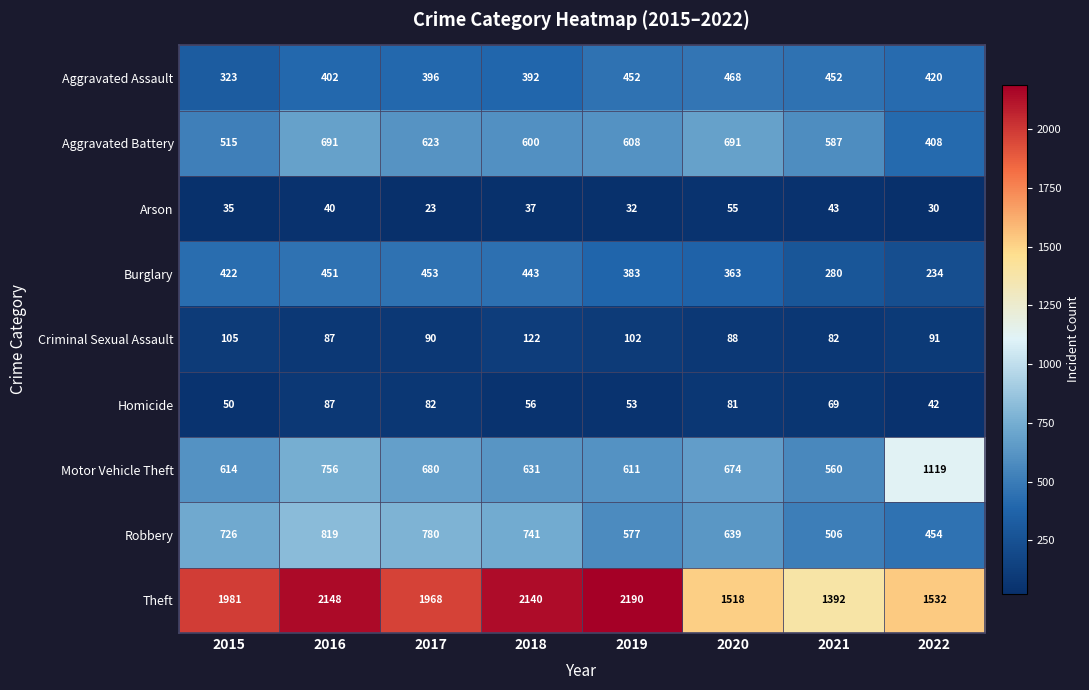

At 2018, list the series in order from smallest to largest.

Arson, Homicide, Criminal Sexual Assault, Aggravated Assault, Burglary, Aggravated Battery, Motor Vehicle Theft, Robbery, Theft